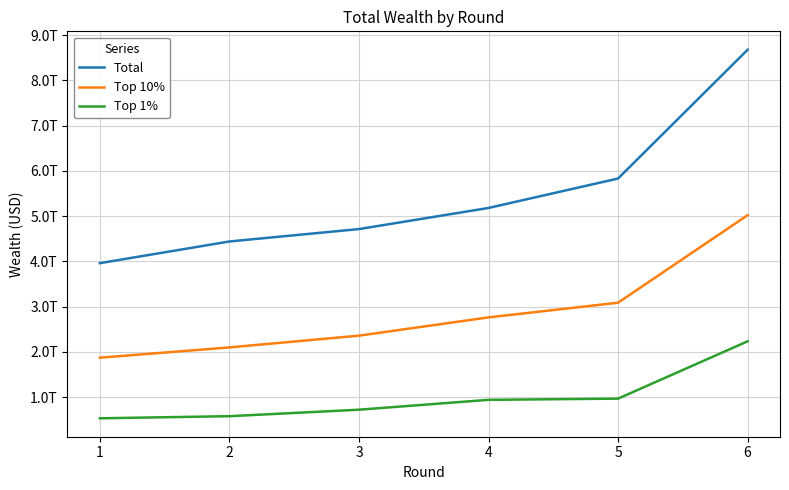

What is the average value of the Top 1% series?

993203369927.3